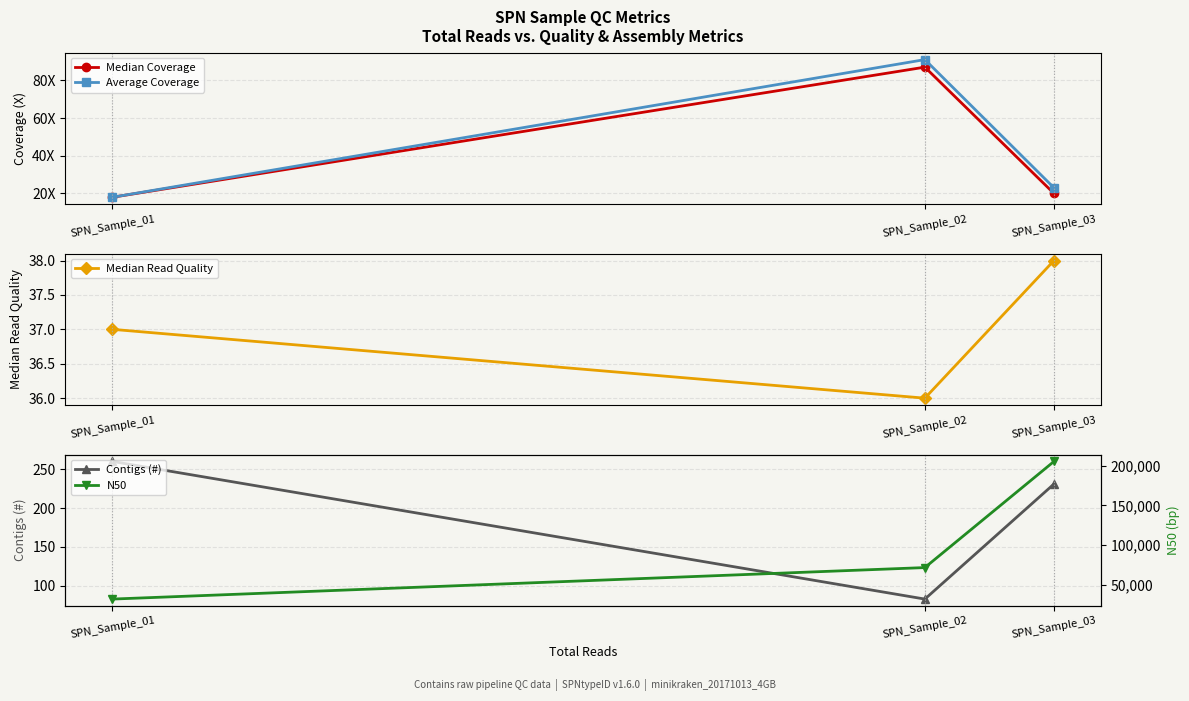

What is the difference between the maximum and minimum values in the Contigs (#) series?

177